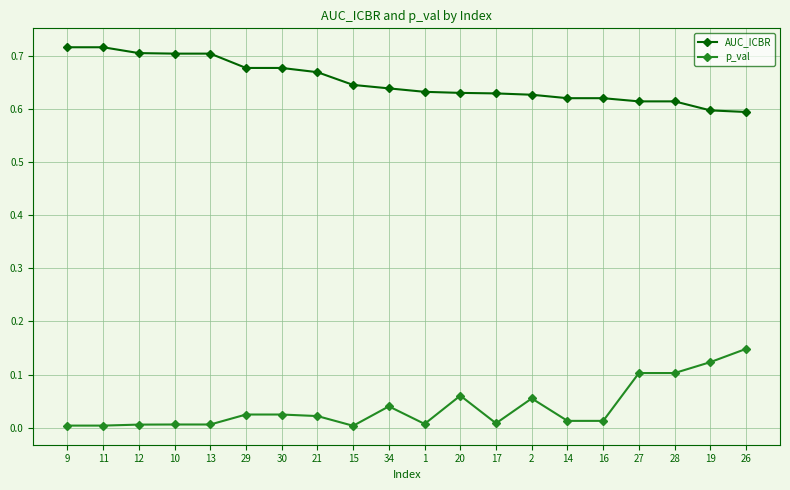

True or false: p_val has more than 2 points higher than both neighbors.

True